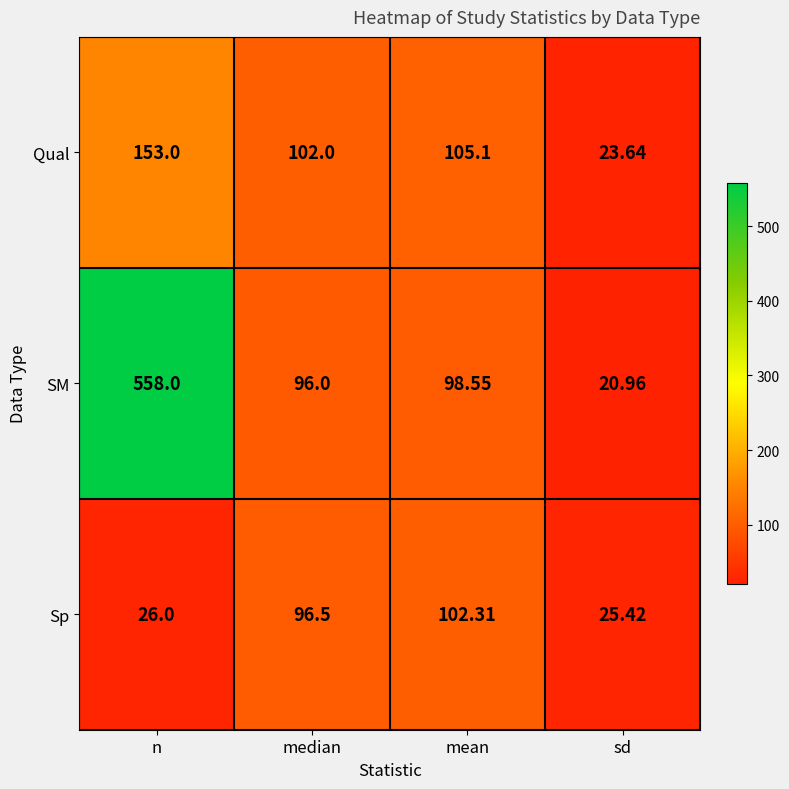

Which series has the largest range (max minus min)?

SM